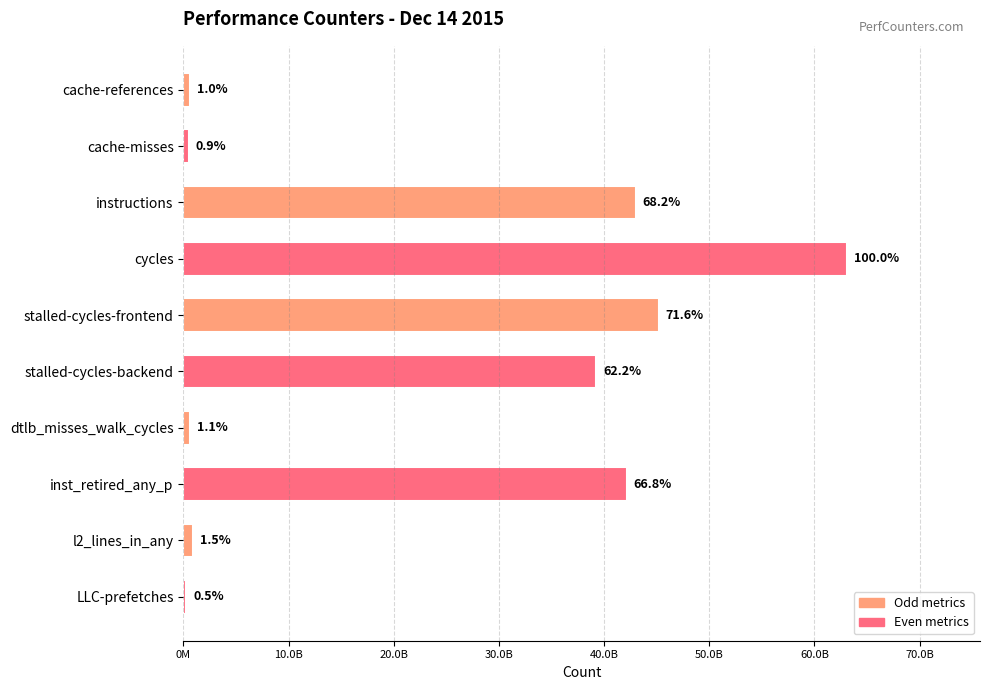

What is the difference between the maximum and minimum values?

62831516392